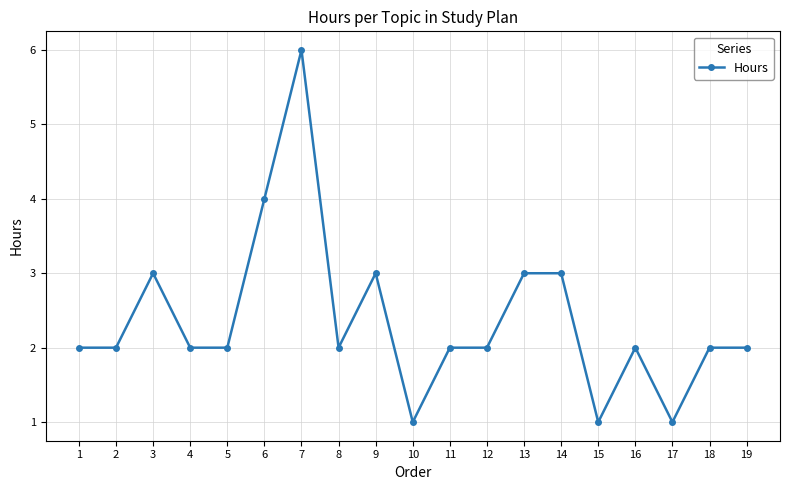

True or false: there are more than 2 points higher than both neighbors.

True